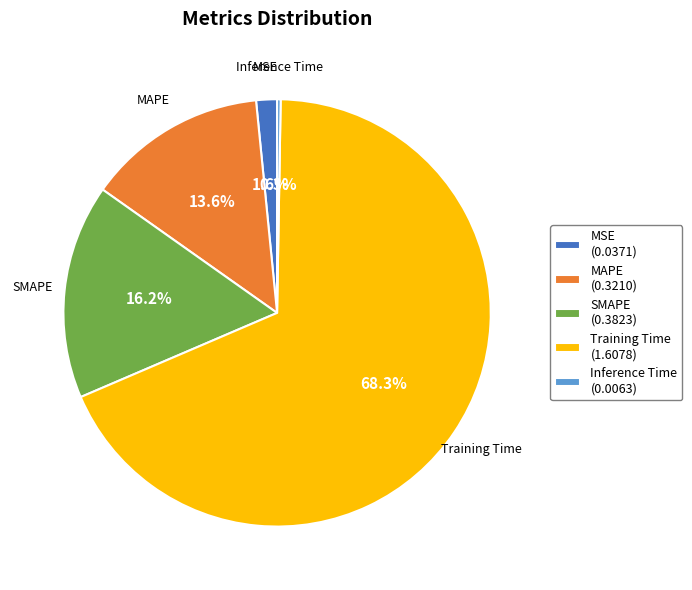

What is the majority slice?

Training Time